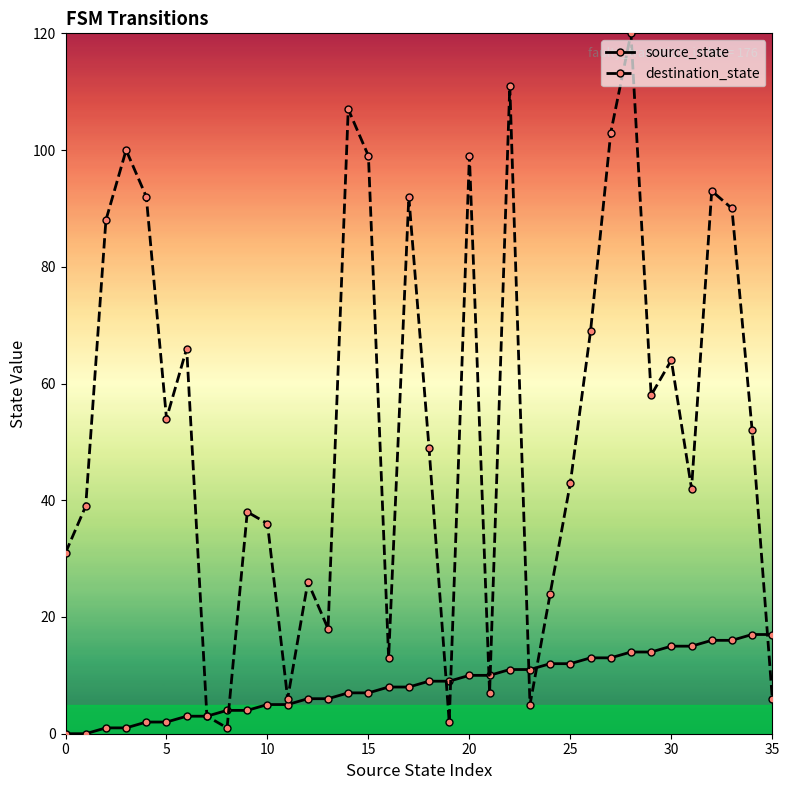

What are all the series names shown in the legend?

source_state, destination_state